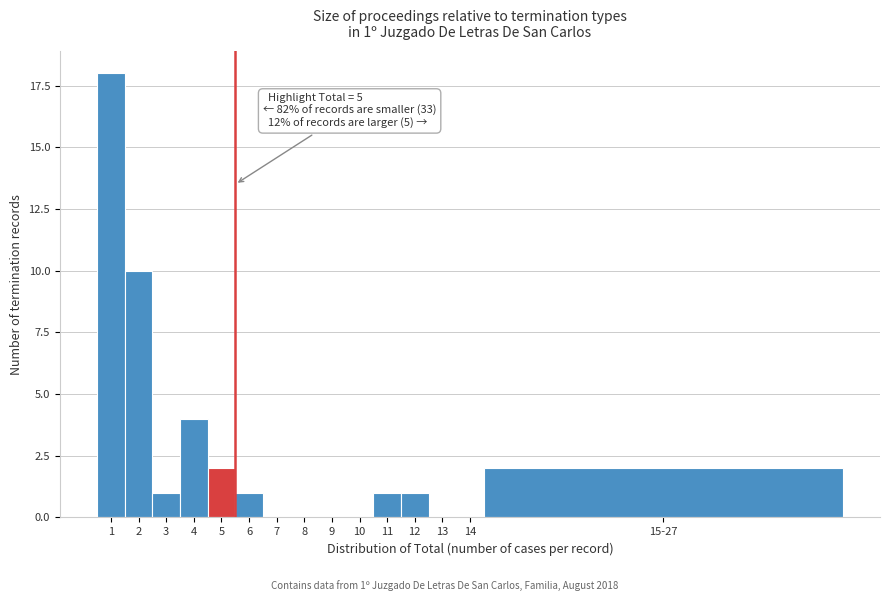

Reading left to right, extract all data points from this chart.

1=18	2=10	3=1	4=4	5=2	6=1	7=0	8=0	9=0	10=0	11=1	12=1	13=0	14=0	15-27=2